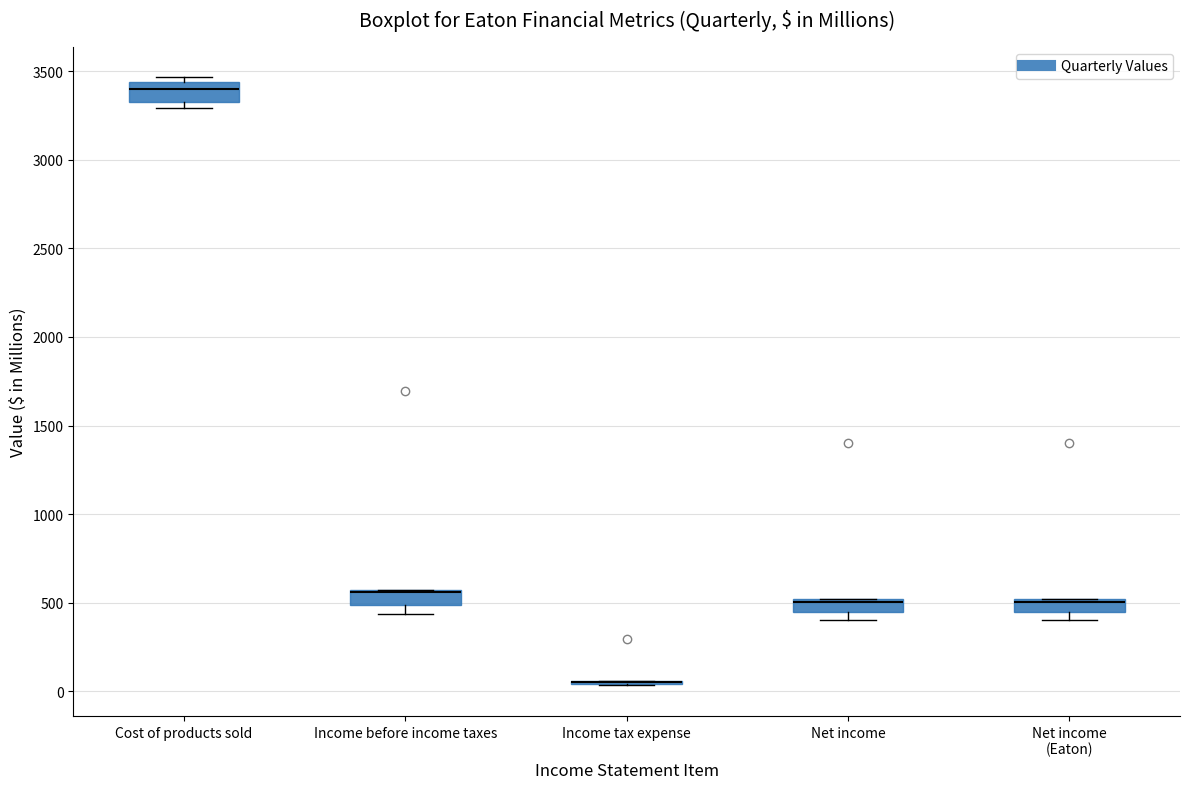

Where is the lower edge of the box for Cost of products sold on the y-axis? The values are not printed on the chart, so give them approximately, as read against the axis.

3300